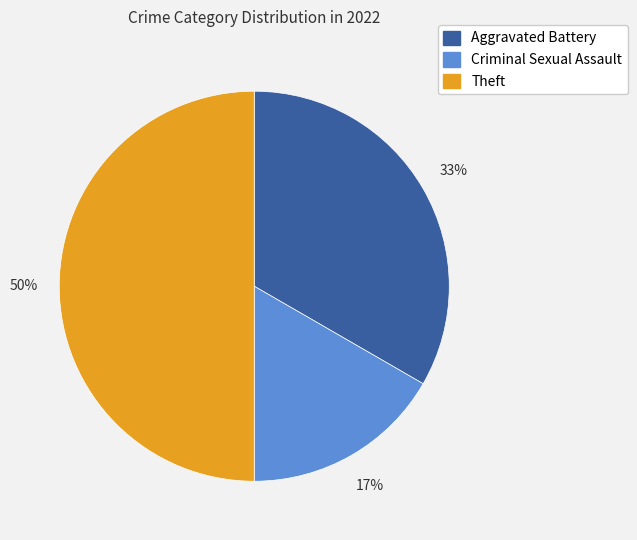

Rank the categories by value from lowest to highest.

Criminal Sexual Assault, Aggravated Battery, Theft